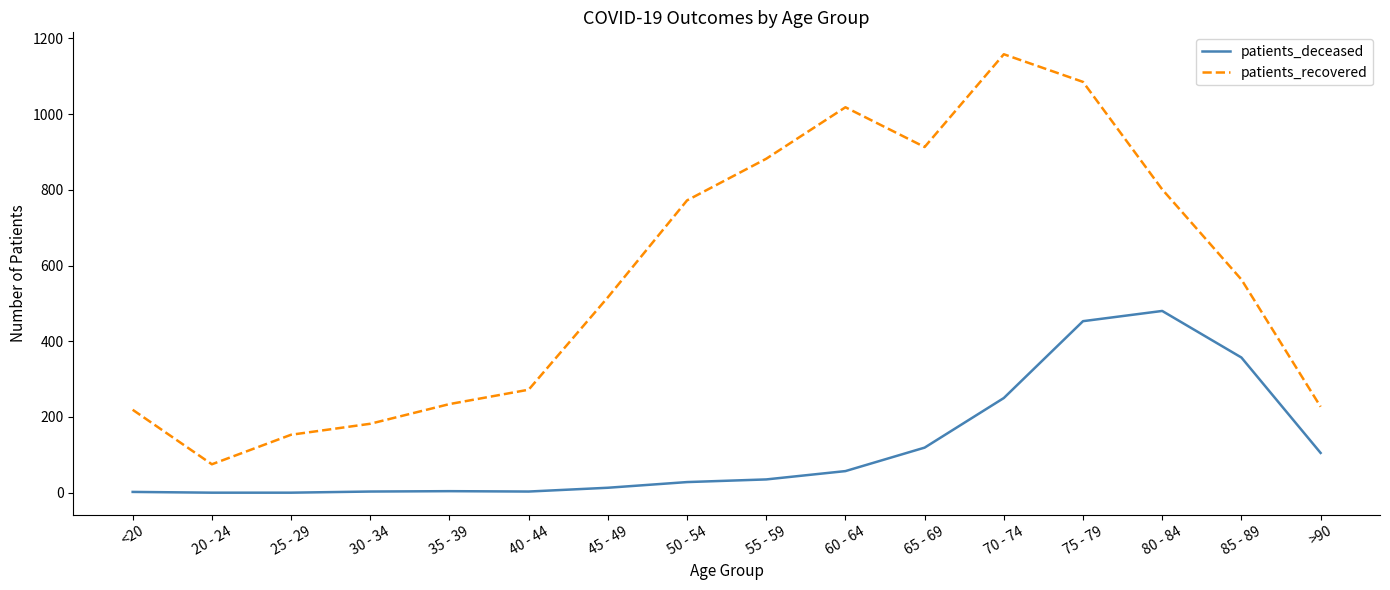

What is the maximum value shown in the chart?

1158